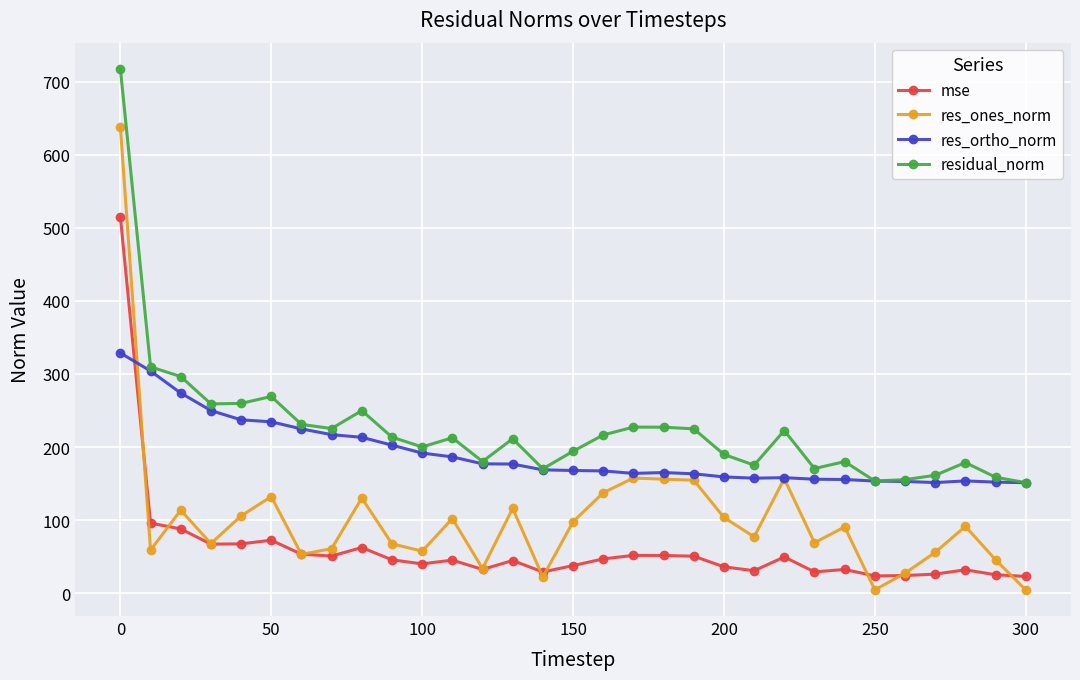

List the series in order of their overall mean, lowest first.

mse, res_ones_norm, res_ortho_norm, residual_norm